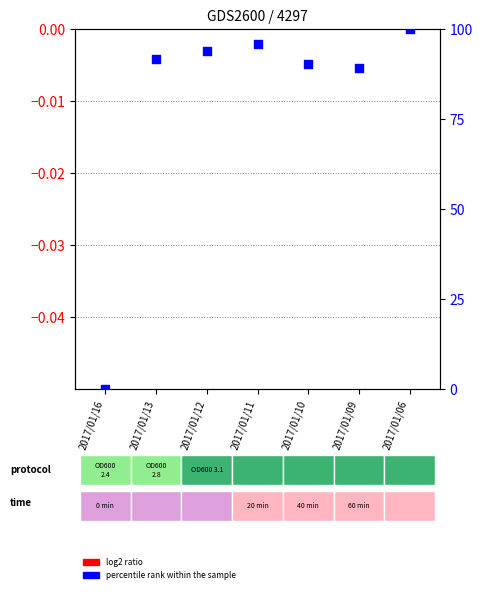

Between 2017/01/11 and 2017/01/12, which is larger?

2017/01/12